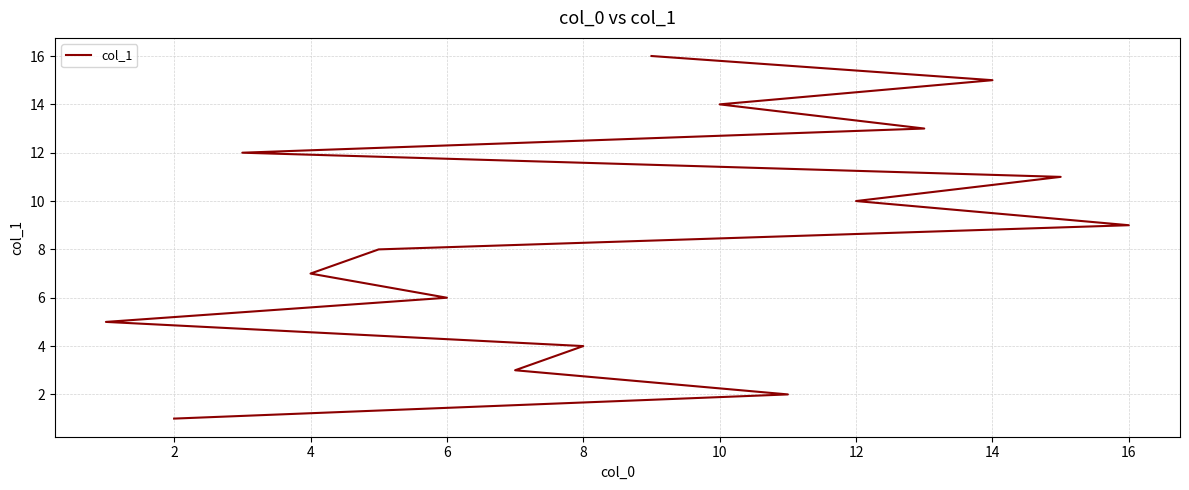

Is it true that the value at 12 is 4?

False